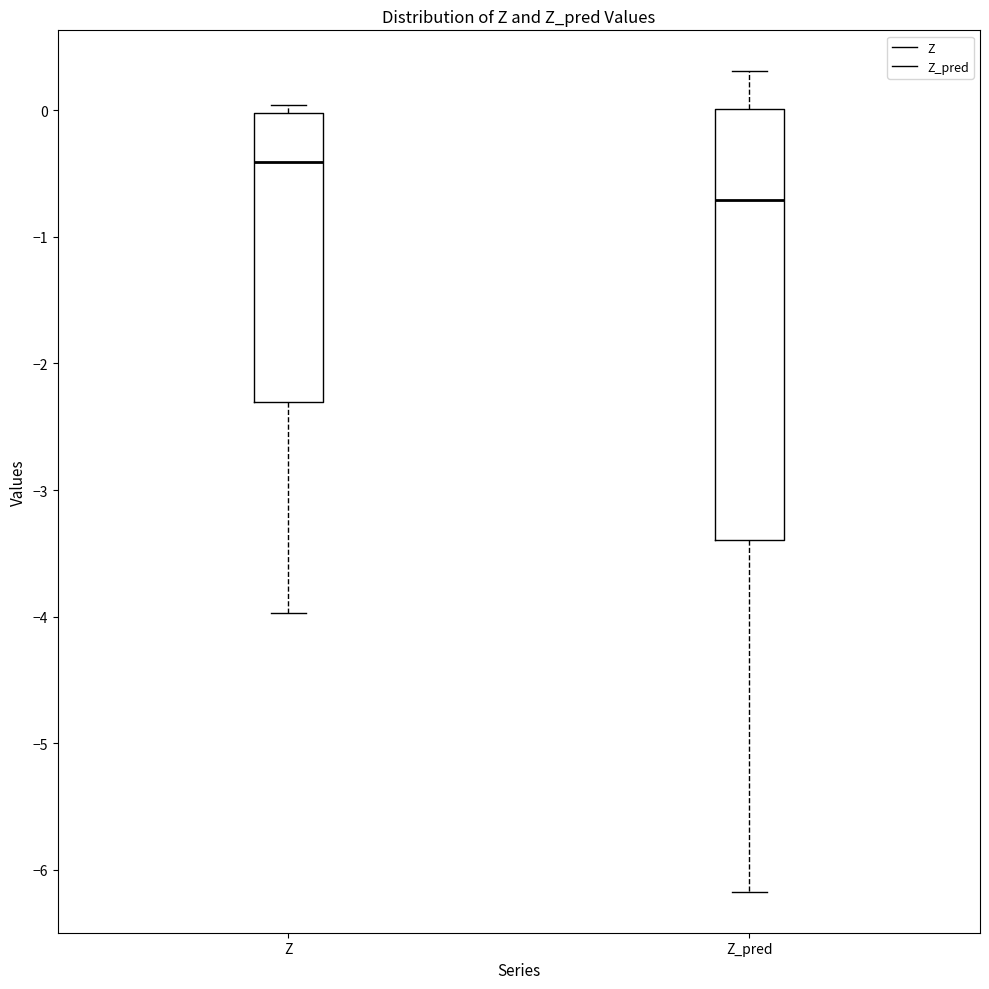

Which box's median line is the lowest?

Z_pred